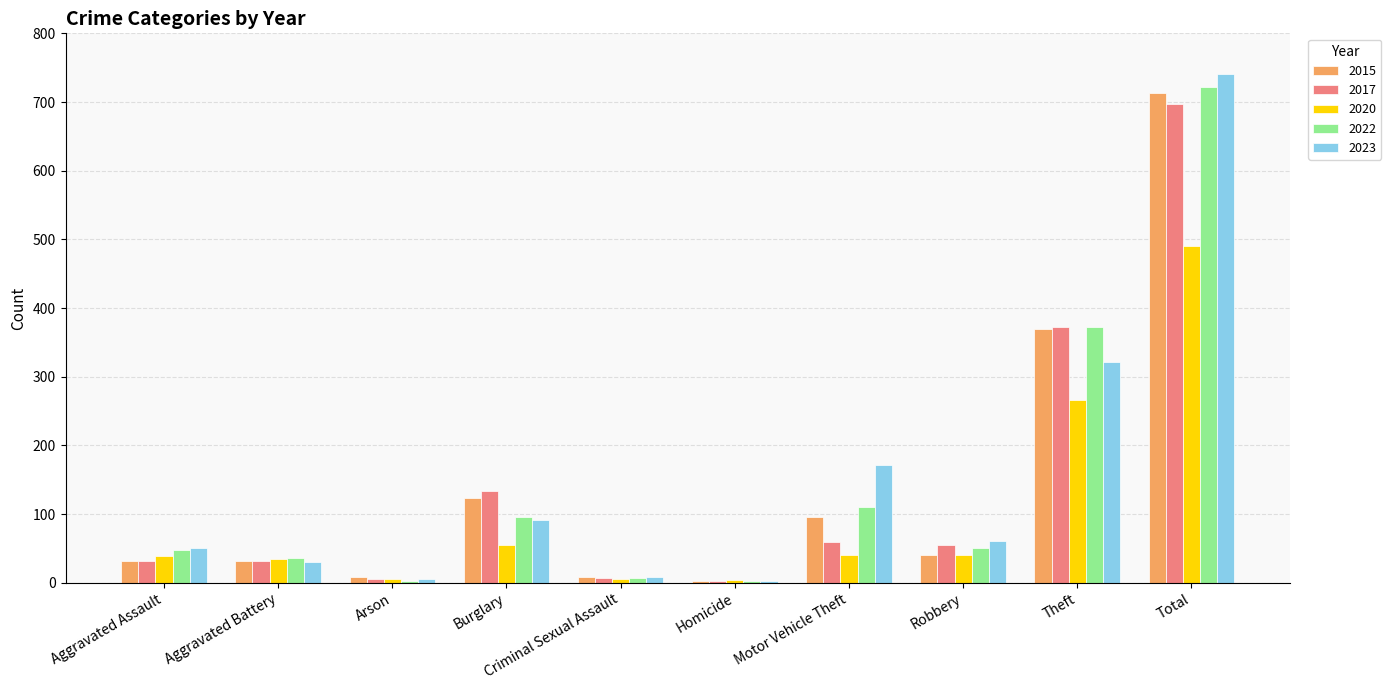

Is it true that 2017 equals 198 at Theft?

False